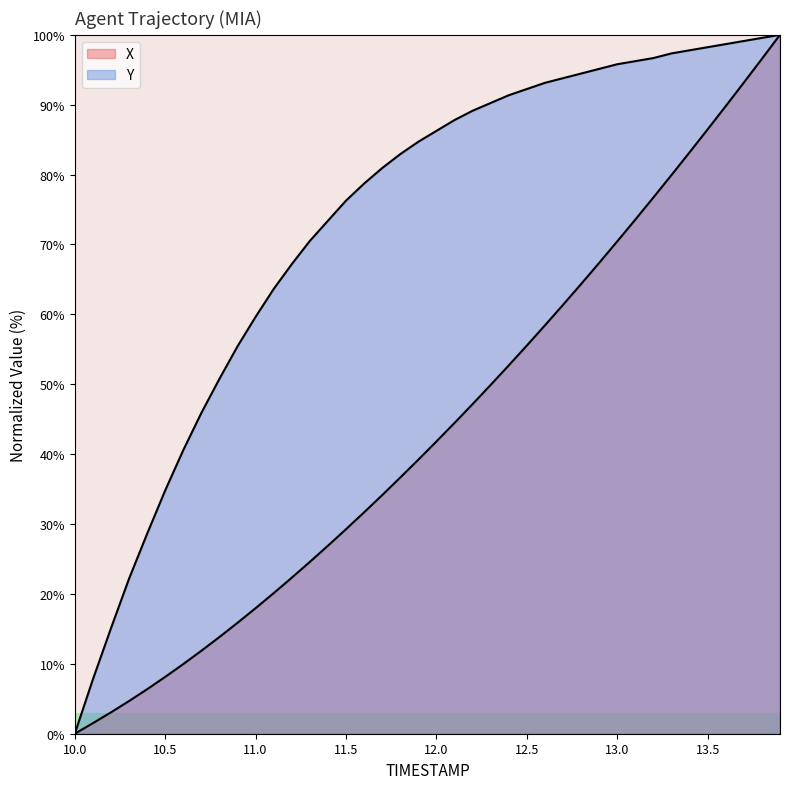

Reading right to left, list all the values displayed in this chart.

X: 13.9=100.0	13.8=96.6	13.7=93.2	13.6=89.8	13.5=86.5	13.4=83.2	13.3=79.9	13.2=76.7	13.1=73.6	13.0=70.4	12.9=67.4	12.8=64.3	12.7=61.4	12.6=58.4	12.5=55.5	12.4=52.7	12.3=49.9	12.2=47.2	12.1=44.5	12.0=41.8	11.9=39.2	11.8=36.7	11.7=34.1	11.6=31.7	11.5=29.3	11.4=26.9	11.3=24.6	11.2=22.3	11.1=20.1	11.0=18.0	10.9=15.9	10.8=13.8	10.7=11.9	10.6=10.0	10.5=8.1	10.4=6.4	10.3=4.7	10.2=3.1	10.1=1.5	10.0=0.0
Y: 13.9=100.0	13.8=99.6	13.7=99.1	13.6=98.7	13.5=98.2	13.4=97.8	13.3=97.3	13.2=96.7	13.1=96.2	13.0=95.8	12.9=95.1	12.8=94.5	12.7=93.8	12.6=93.1	12.5=92.2	12.4=91.4	12.3=90.2	12.2=89.1	12.1=87.8	12.0=86.3	11.9=84.7	11.8=82.9	11.7=80.9	11.6=78.7	11.5=76.3	11.4=73.4	11.3=70.5	11.2=67.2	11.1=63.6	11.0=59.6	10.9=55.4	10.8=50.8	10.7=45.9	10.6=40.6	10.5=34.8	10.4=28.6	10.3=22.2	10.2=15.1	10.1=7.8	10.0=0.0